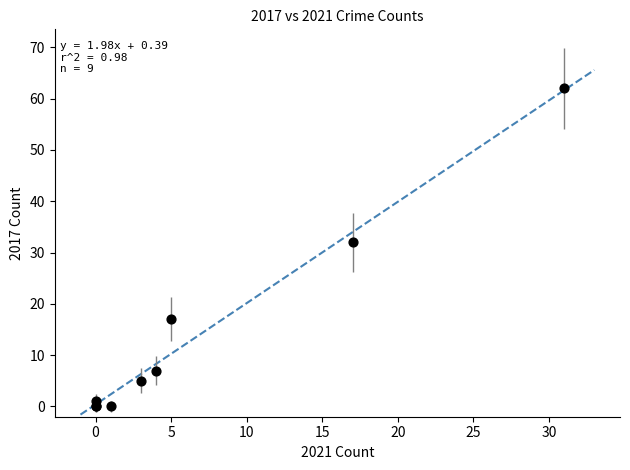

What Y value in the scatter plot is closest to 31?

32